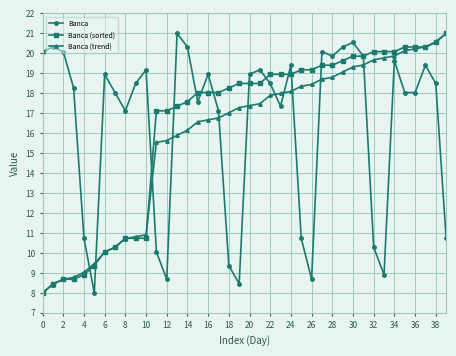

After their last crossing, which series has the higher values: Banca or Banca (trend)?

Banca (trend)